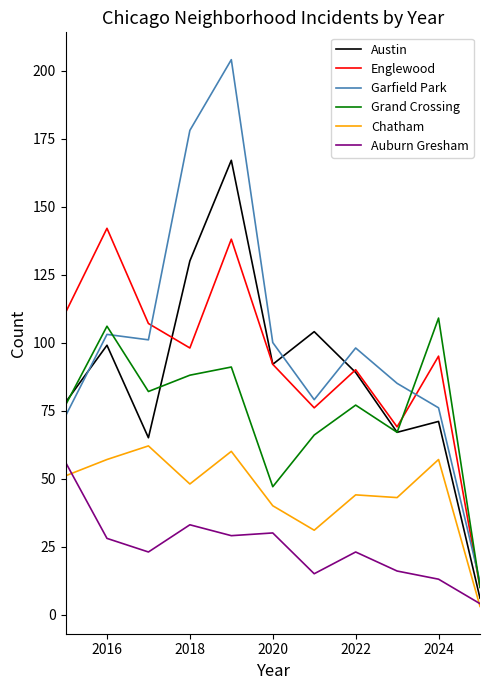

True or false: Chatham and Garfield Park cross at least once.

False